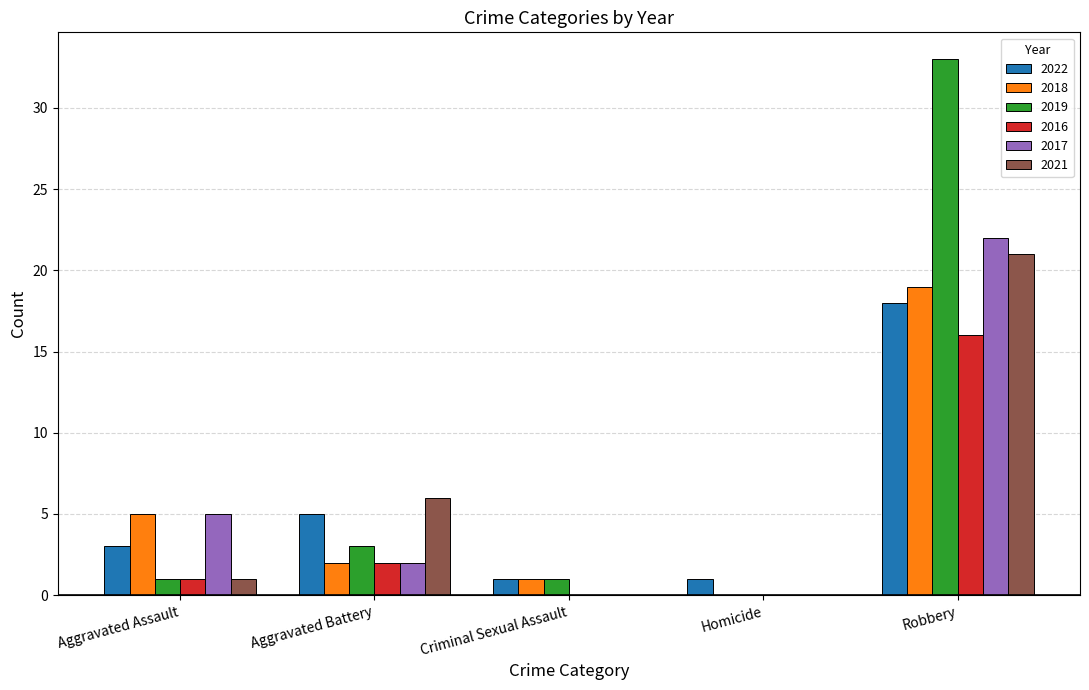

What are all the series names shown in the legend?

2022, 2018, 2019, 2016, 2017, 2021